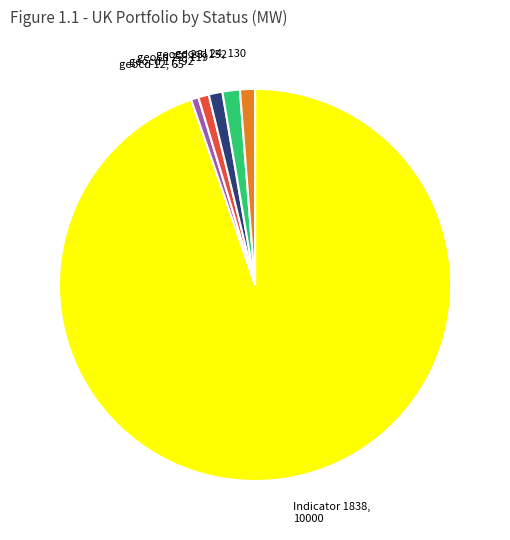

True or false: geocd 28, 152 accounts for 1% of the total.

True